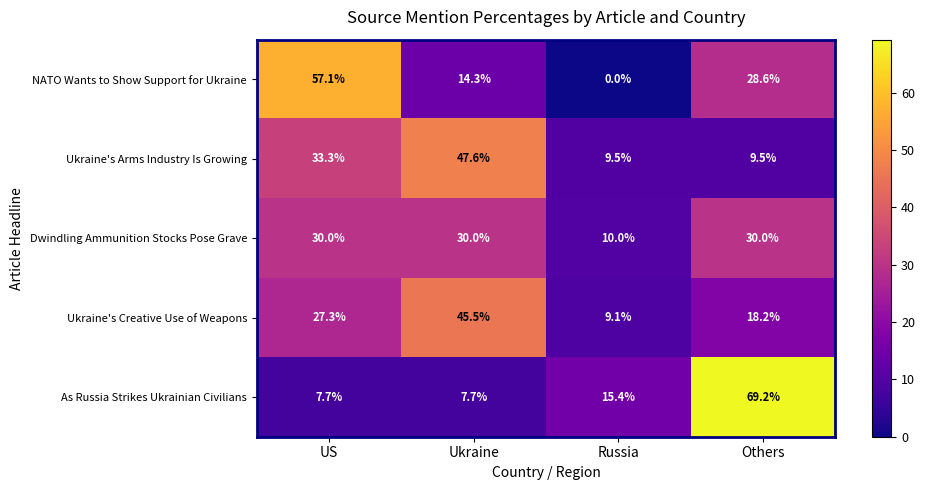

True or false: Dwindling Ammunition Stocks Pose Grave has a value of 14.9 at Others.

False